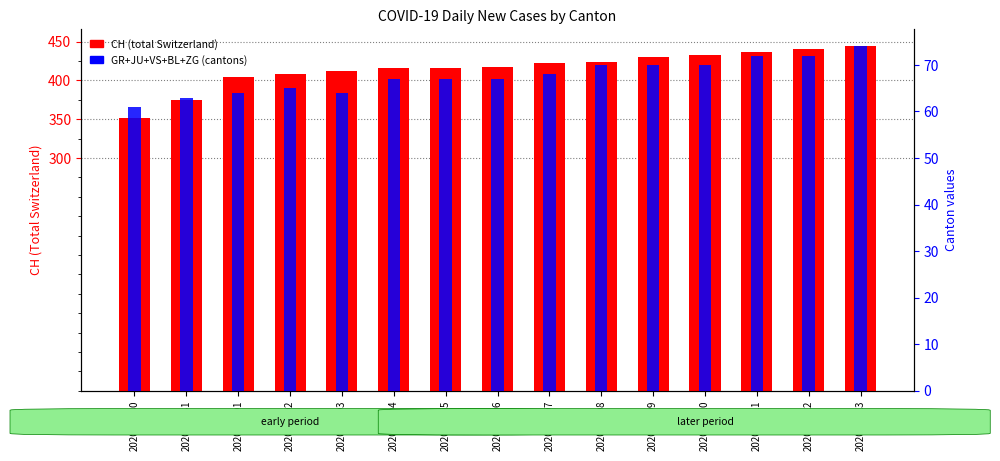

Reading right to left, list all the values displayed in this chart.

CH (total Switzerland): 2020-04-13=444	2020-04-12=440	2020-04-11=437	2020-04-10=433	2020-04-09=430	2020-04-08=424	2020-04-07=422	2020-04-06=418	2020-04-05=416	2020-04-04=416	2020-04-03=412	2020-04-02=408	2020-04-01=404	2020-03-31=375	2020-03-30=352
GR+JU+VS+BL+ZG (cantons): 2020-04-13=74	2020-04-12=72	2020-04-11=72	2020-04-10=70	2020-04-09=70	2020-04-08=70	2020-04-07=68	2020-04-06=67	2020-04-05=67	2020-04-04=67	2020-04-03=64	2020-04-02=65	2020-04-01=64	2020-03-31=63	2020-03-30=61